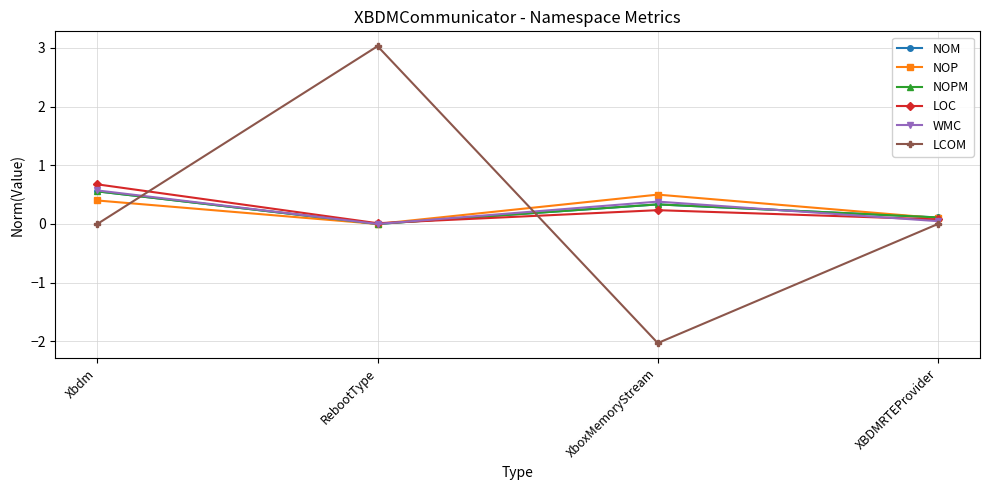

Between which two adjacent categories do NOPM and WMC first intersect?

XboxMemoryStream and XBDMRTEProvider